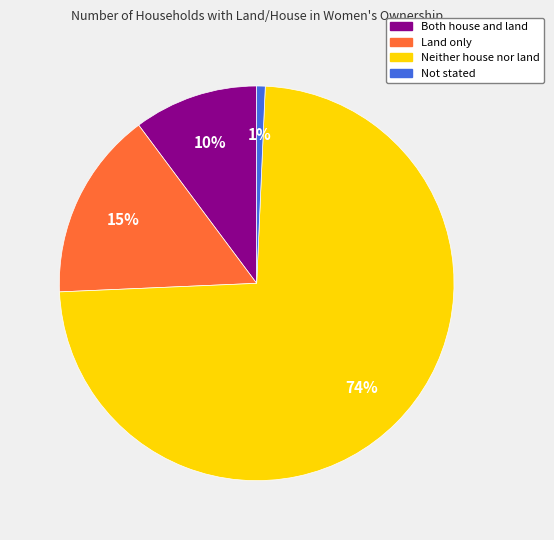

How many slices are in this pie chart?

4